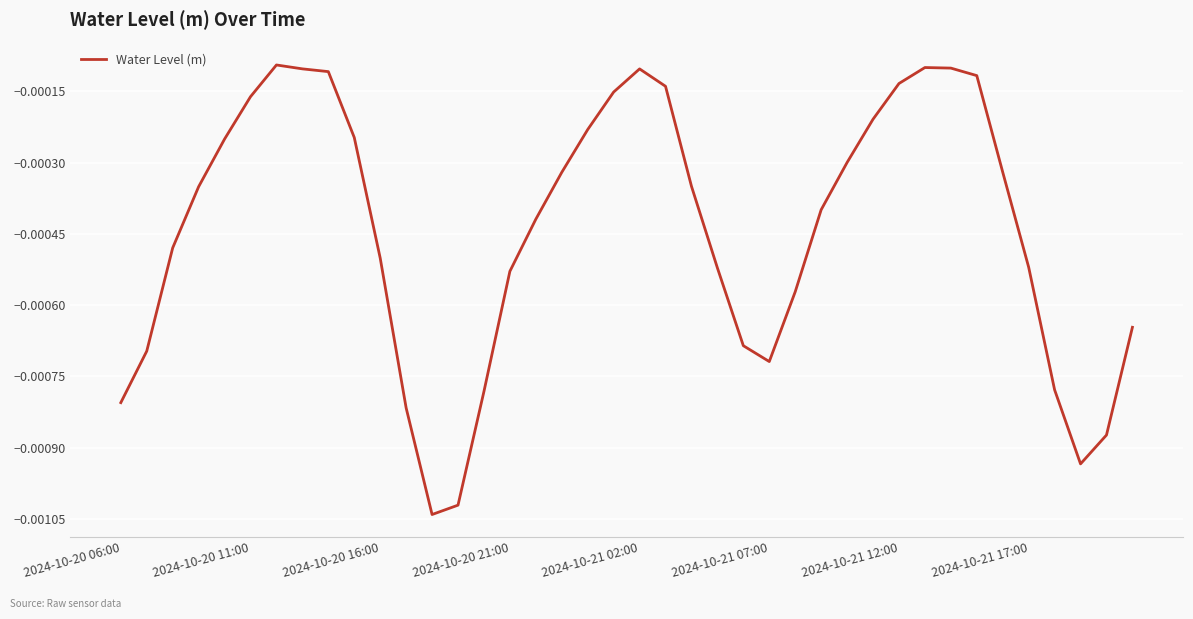

Does the chart display data point markers on the line(s)?

No